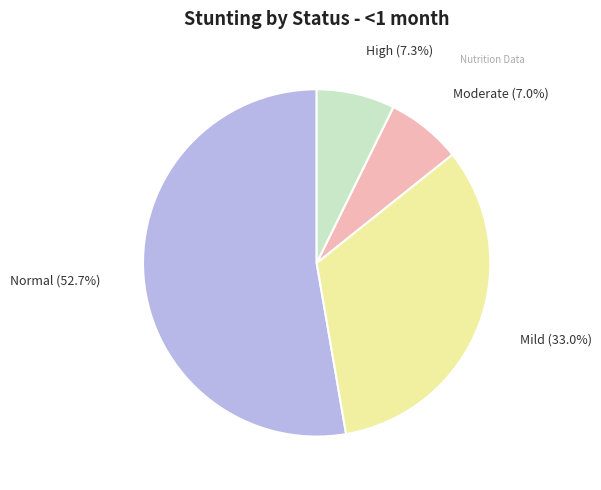

Is there any slice that represents more than half of the pie?

Yes